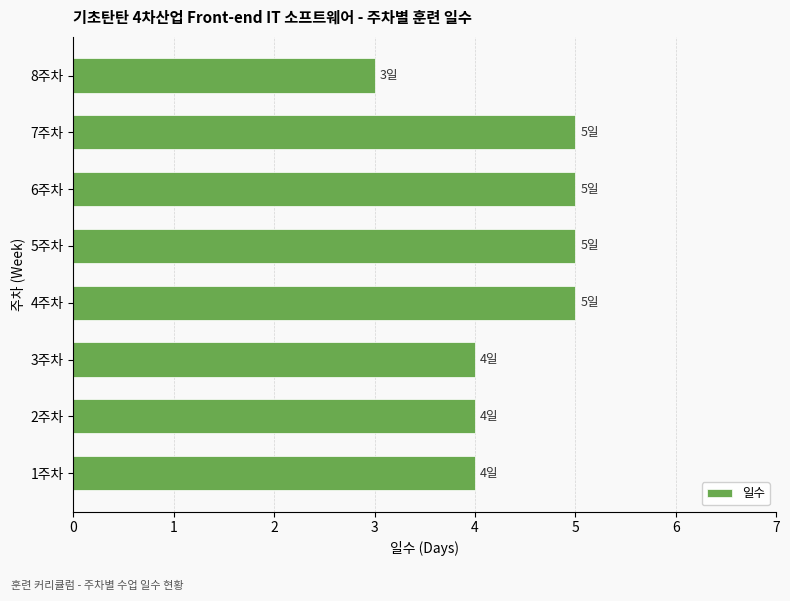

Approximately how many times larger is the value at 2주차 compared to 3주차?

1.0